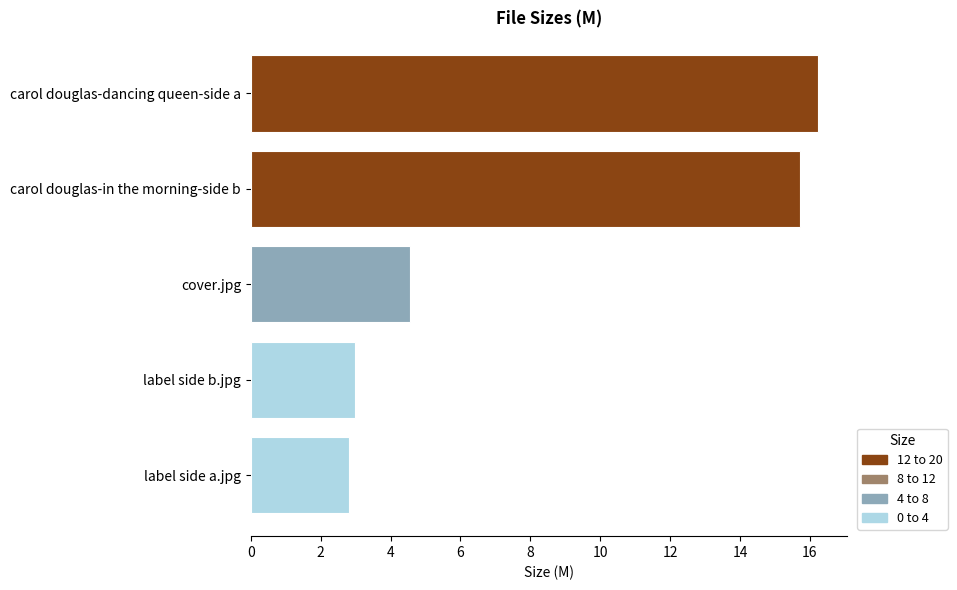

How many categories are shown in the chart?

5